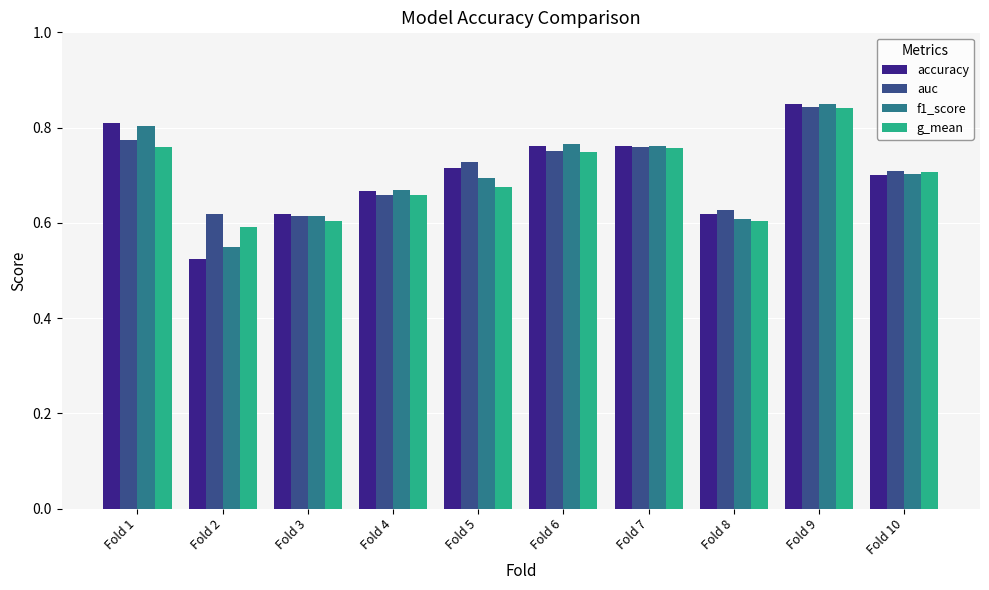

At which label is accuracy closest to 0?

Fold 2